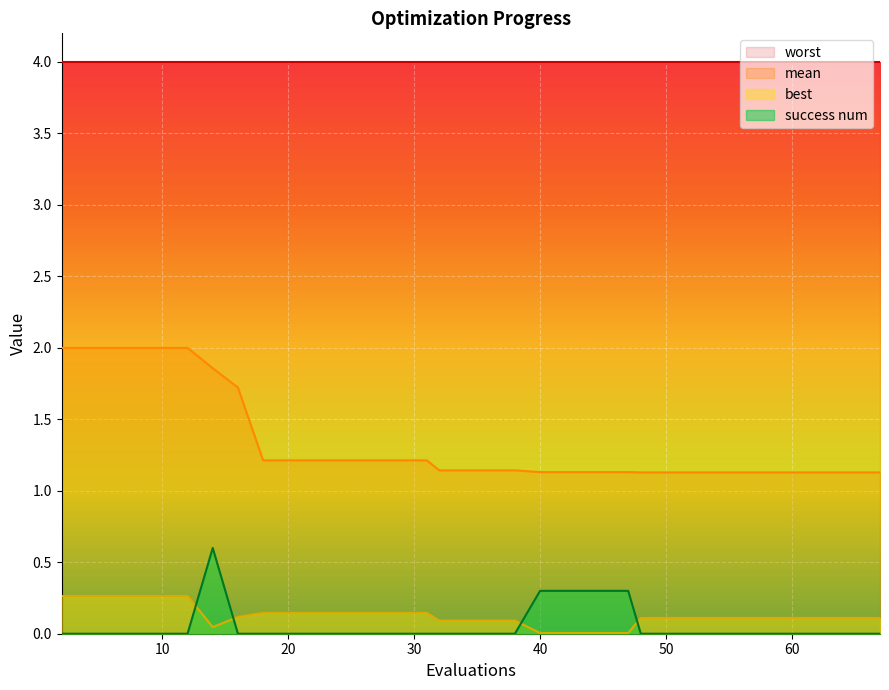

Where is success num nearest to the value 0?

2